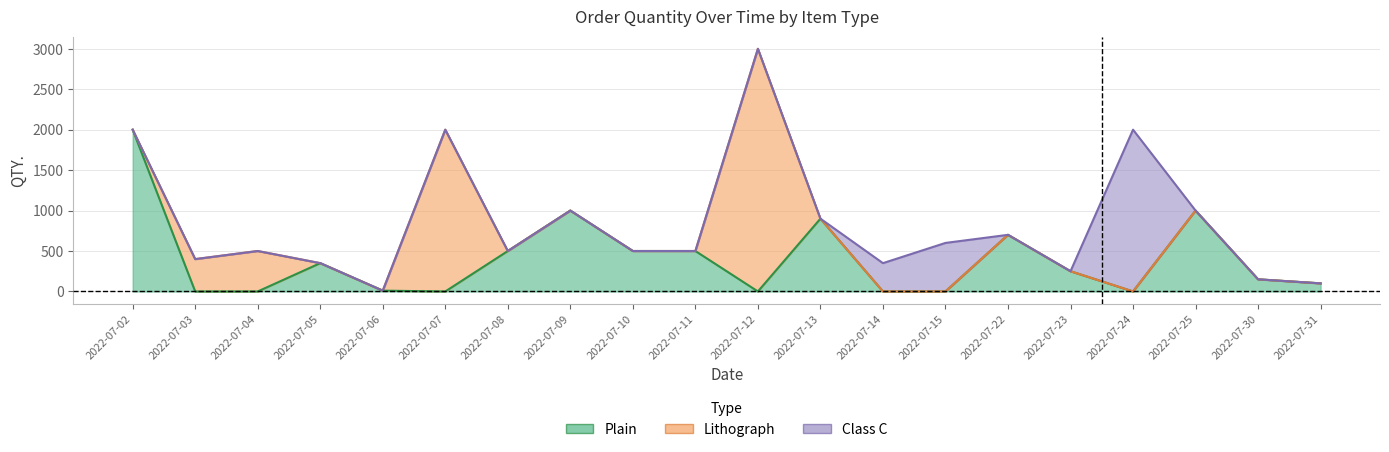

What is the approximate value of Class C at 2022-07-14, to the nearest 50?

350